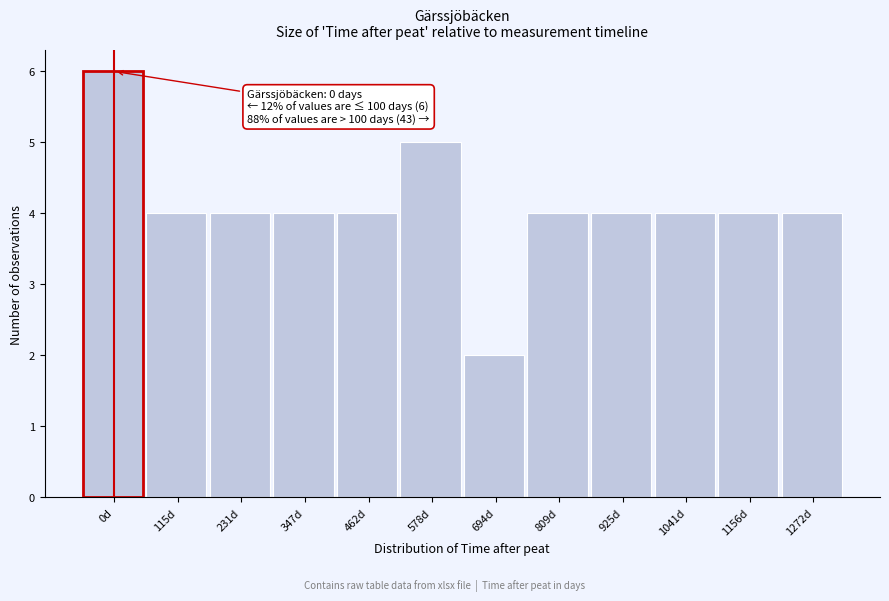

Reading right to left, transcribe all the data shown in this chart.

4	4	4	4	4	2	5	4	4	4	4	6